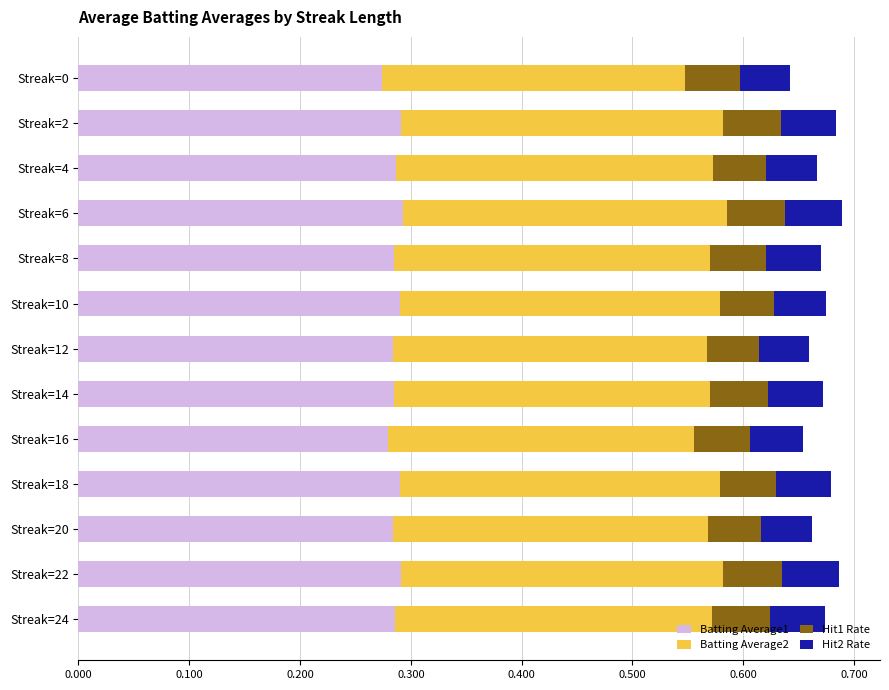

Is it true that Batting Average1 equals 0.5 at Streak=24?

False